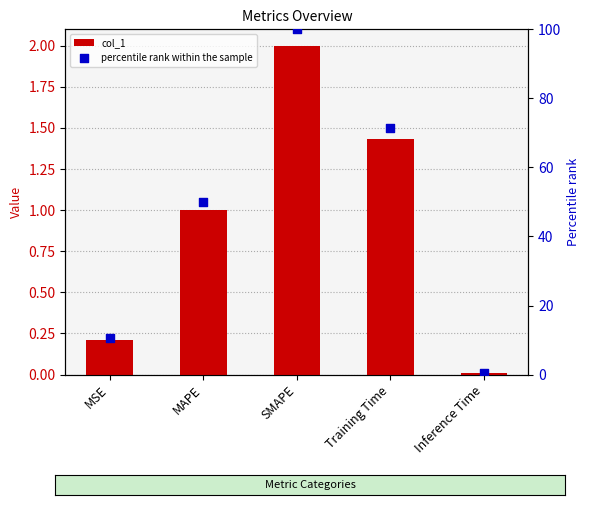

What are all the series names shown in the legend?

col_1, percentile rank within the sample